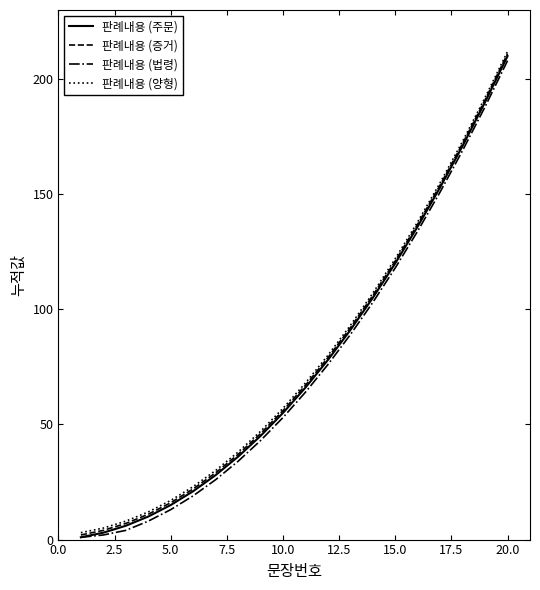

What is the maximum value shown in the chart?

212